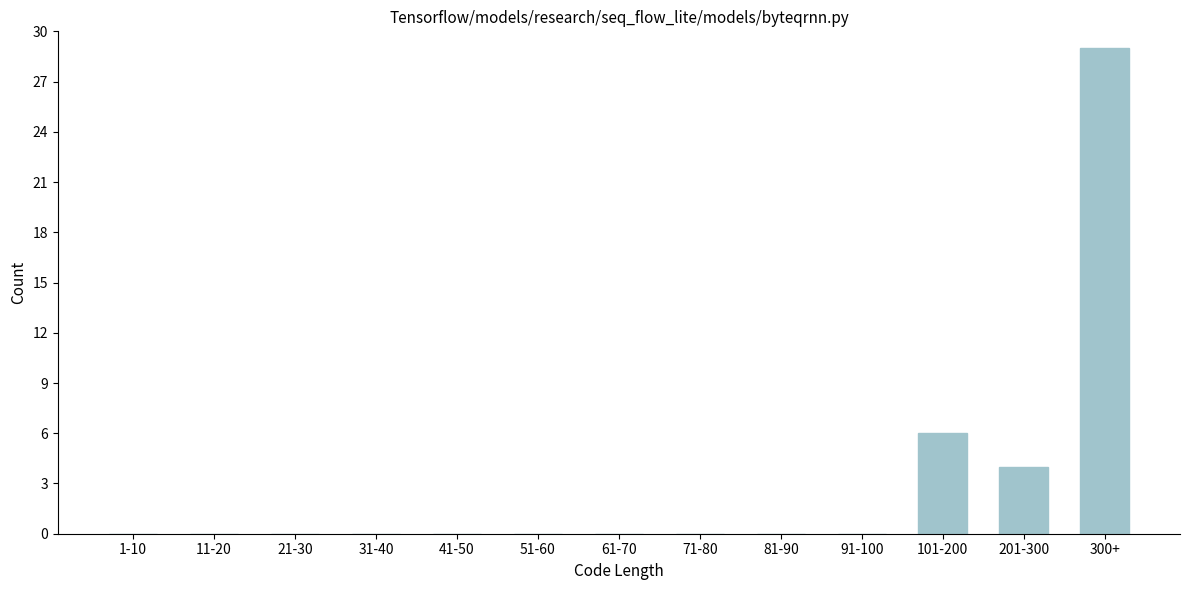

Reading left to right, transcribe all the data shown in this chart.

1-10=0	11-20=0	21-30=0	31-40=0	41-50=0	51-60=0	61-70=0	71-80=0	81-90=0	91-100=0	101-200=6	201-300=4	300+=29